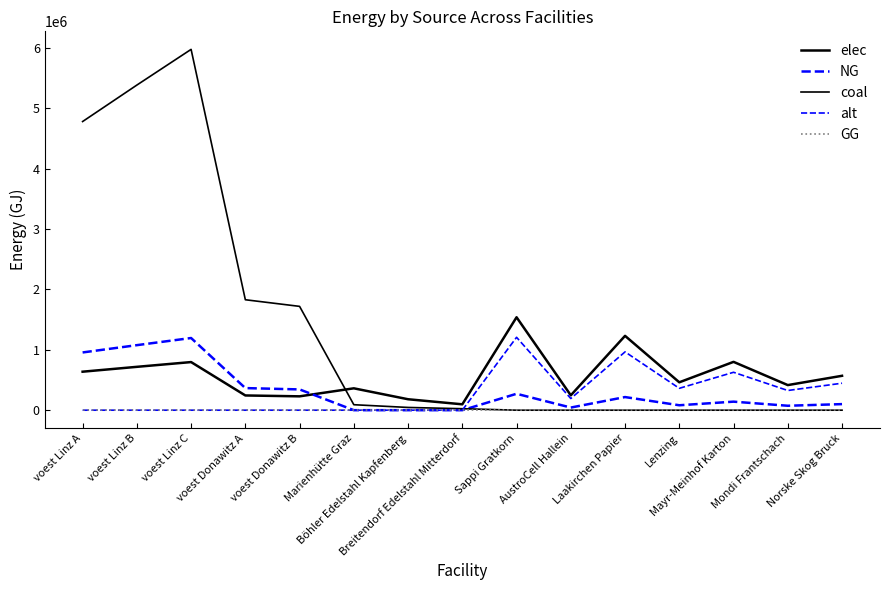

How many lines are shown in the chart?

5